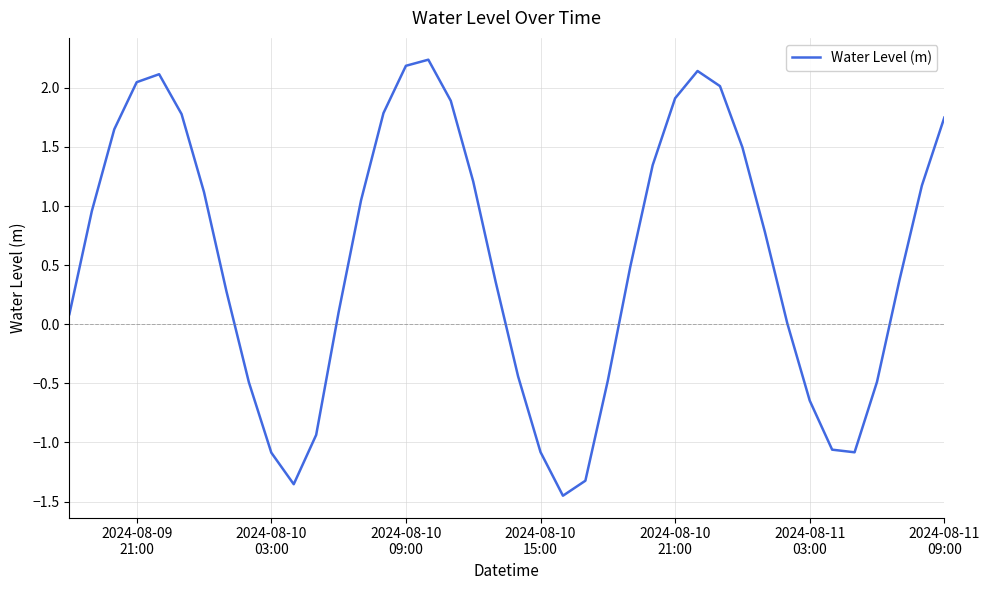

What is the greatest value displayed?

2.2